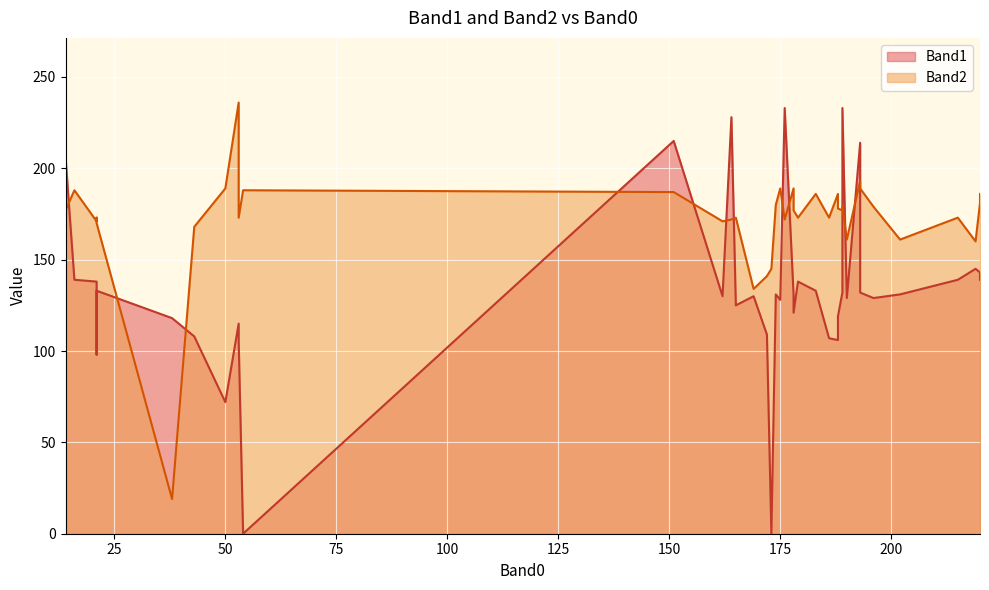

At how many categories does at least one series exceed 104?

40